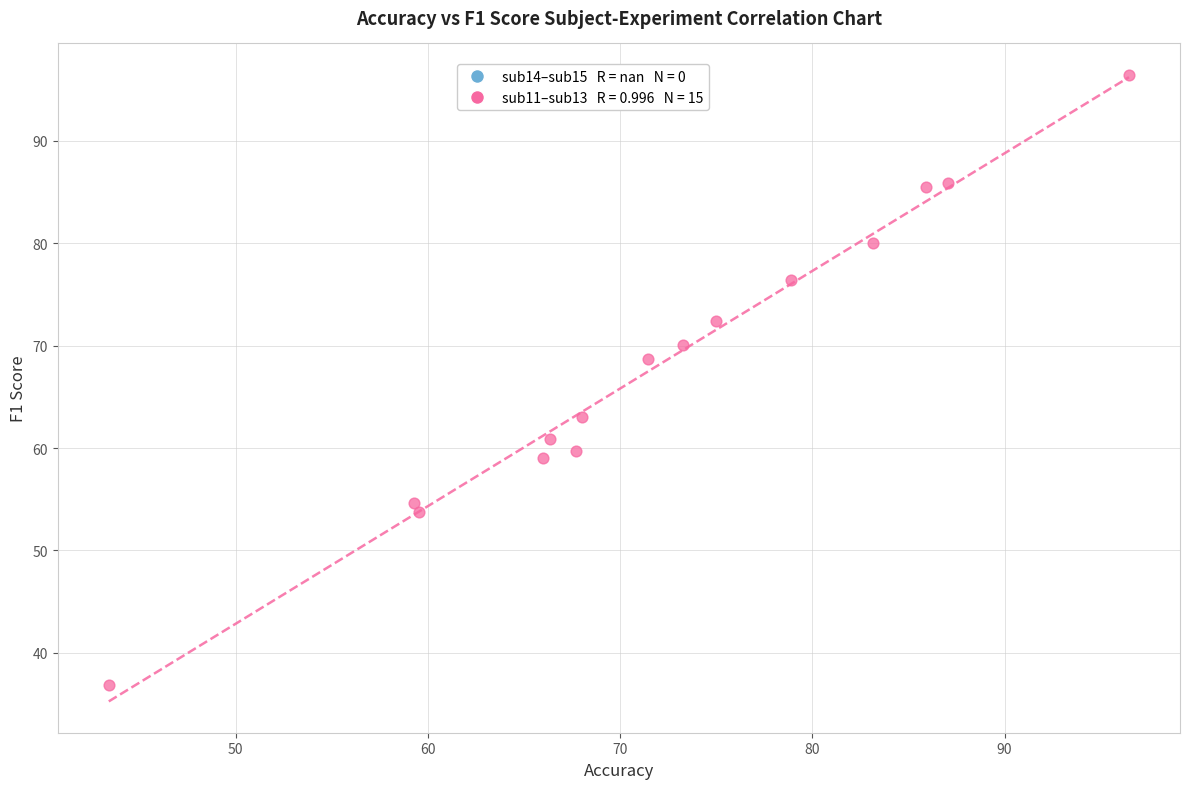

What is the range of X values (max minus min)?

53.1